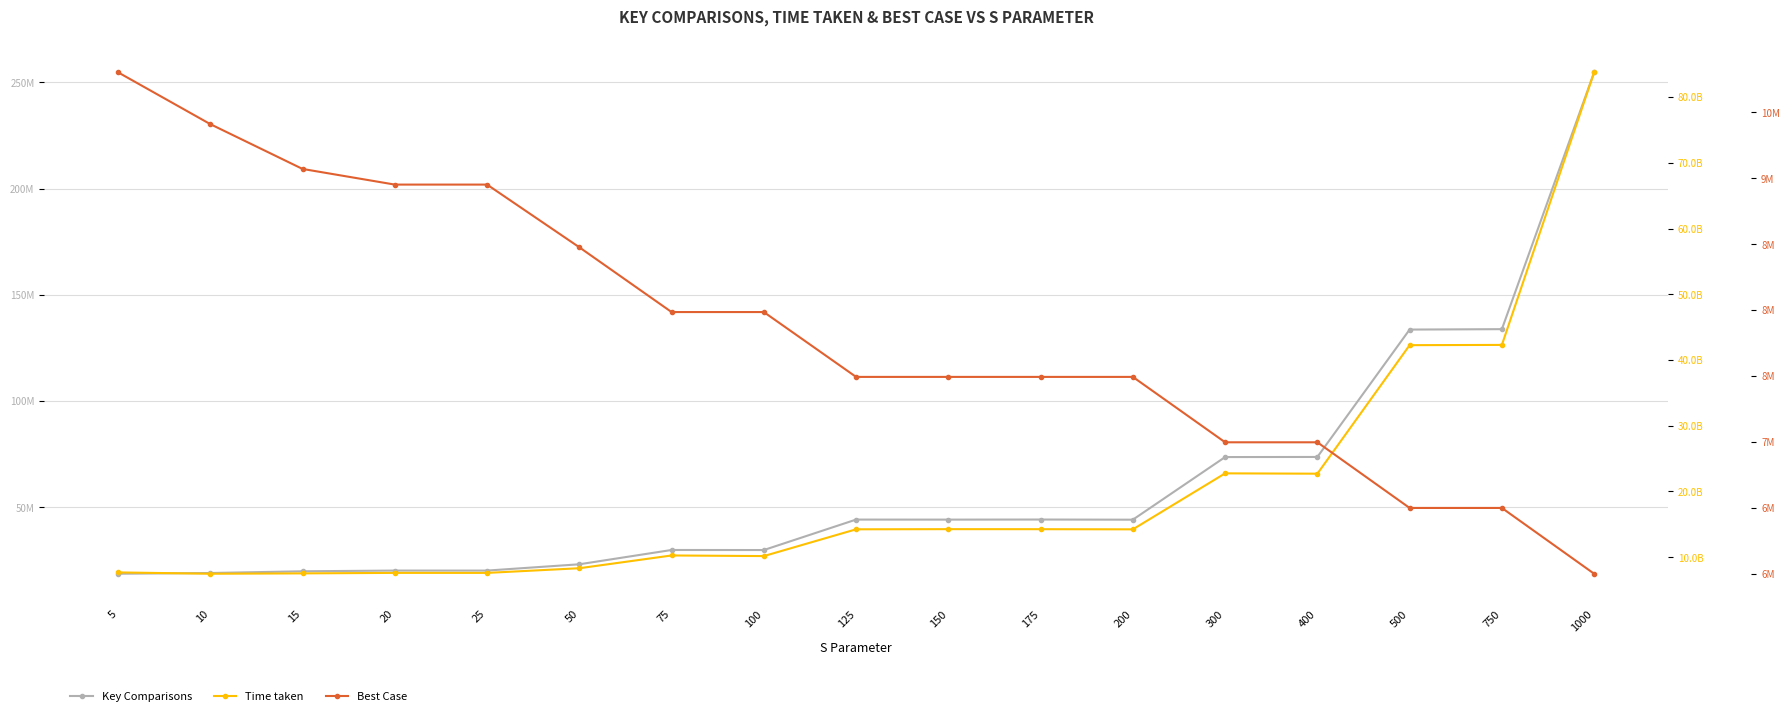

Where is the first local maximum for Key Comparisons?

20